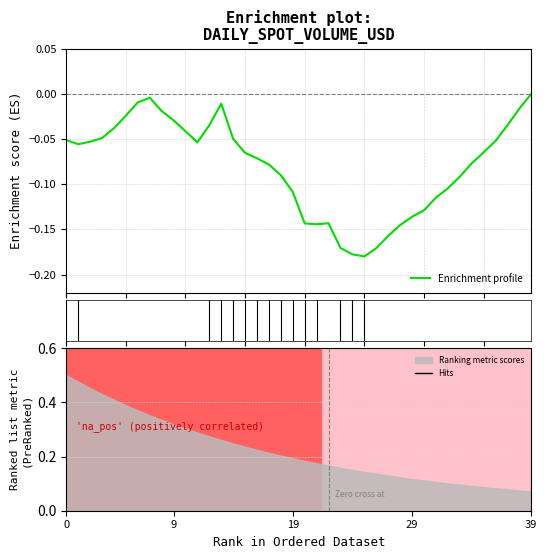

How many data points does each series have?

40